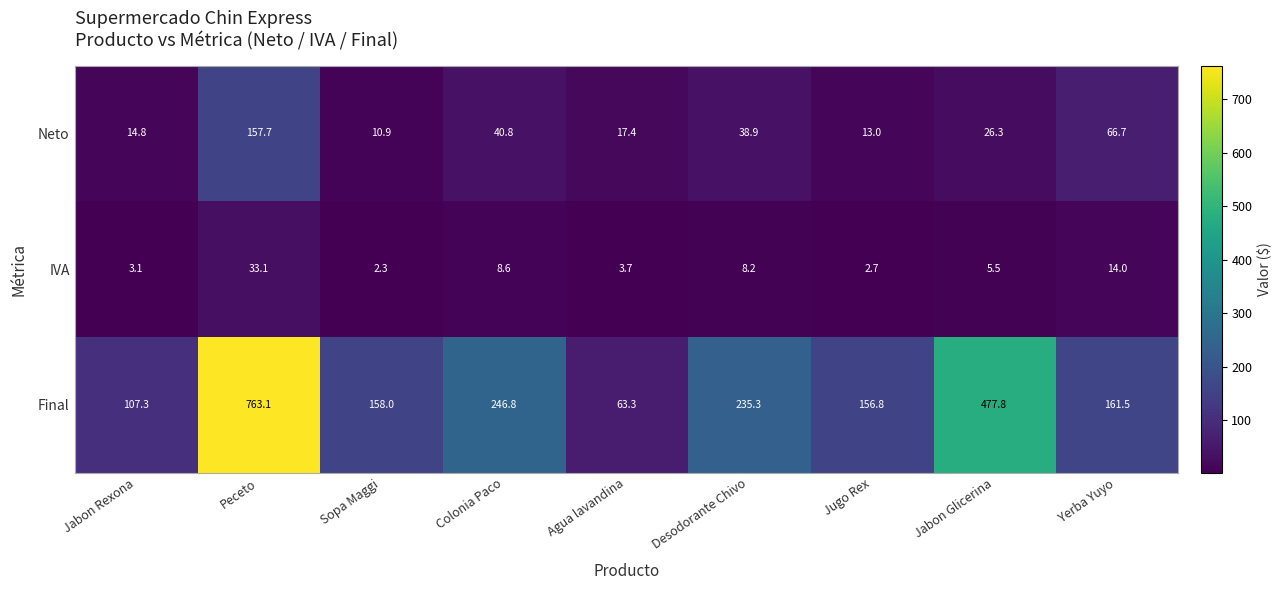

Is it true that Neto equals 26.3 at Jabon Glicerina?

True